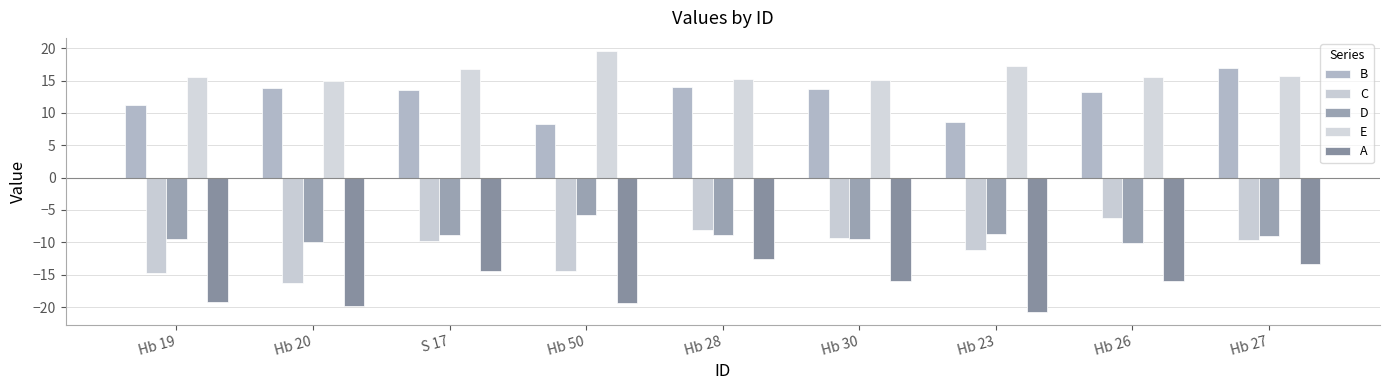

What are all the series names shown in the legend?

B, C, D, E, A